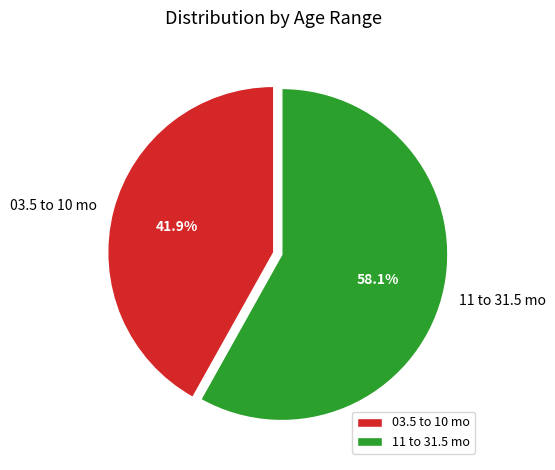

To the nearest percent, what portion does 03.5 to 10 mo represent?

42%